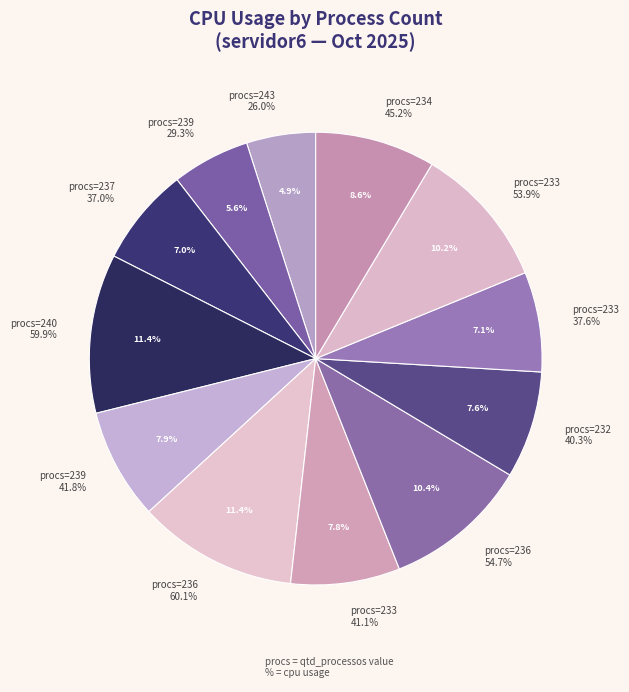

Rank the categories by value from highest to lowest.

236, 240, 236, 233, 234, 239, 233, 232, 233, 237, 239, 243